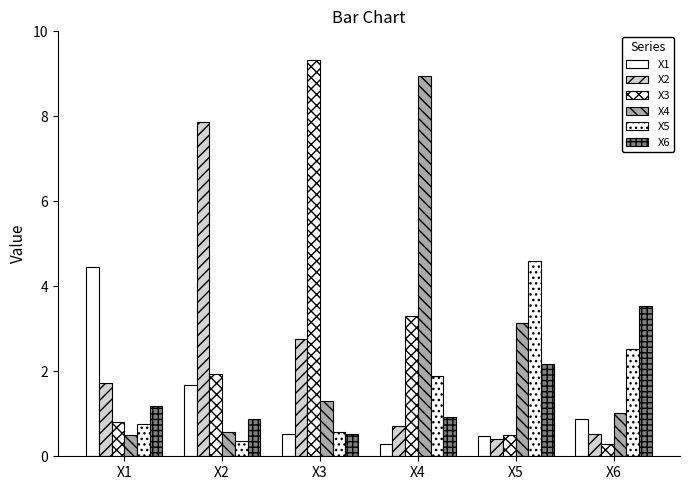

How many series are shown in this chart?

6